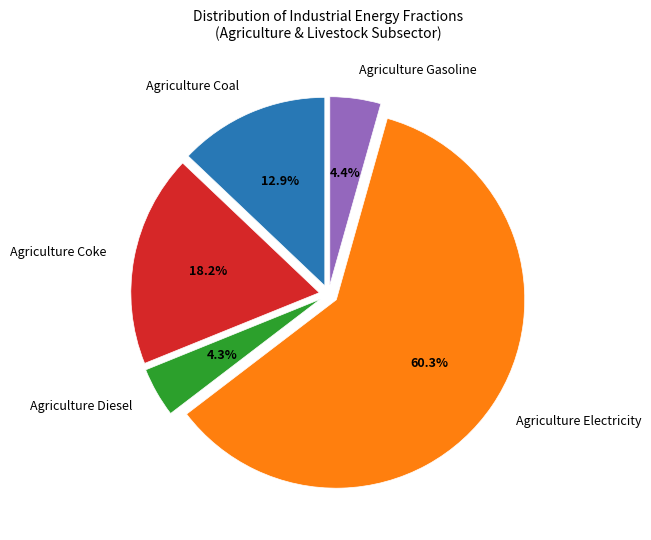

How much of the chart is everything except Agriculture Coke?

81.8%